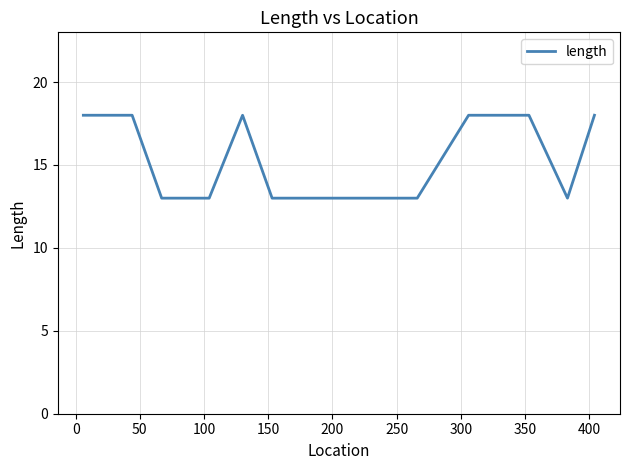

What is the maximum value shown in the chart?

18